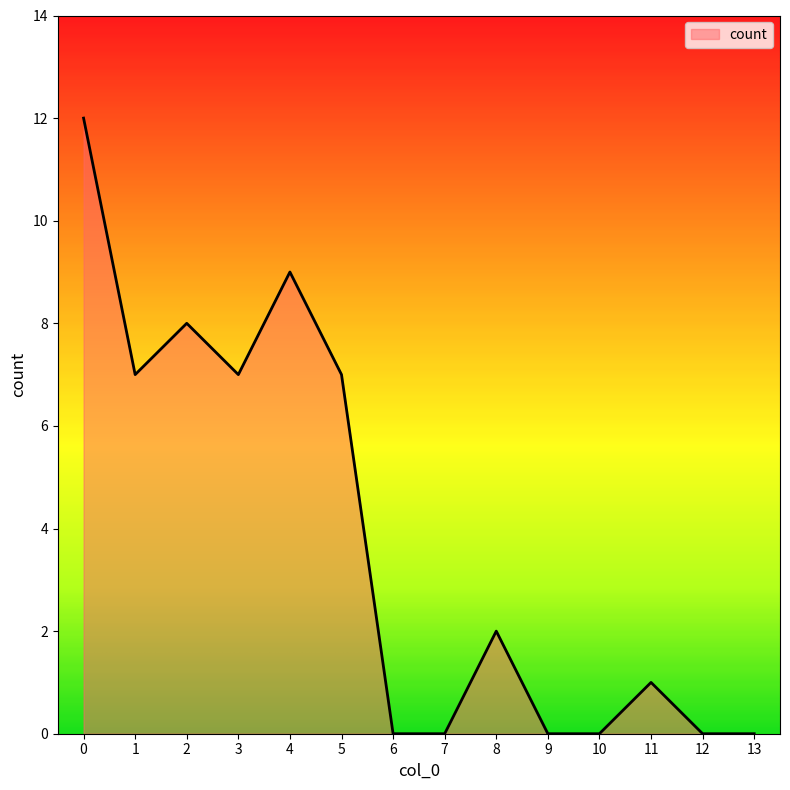

What is the greatest value displayed?

12